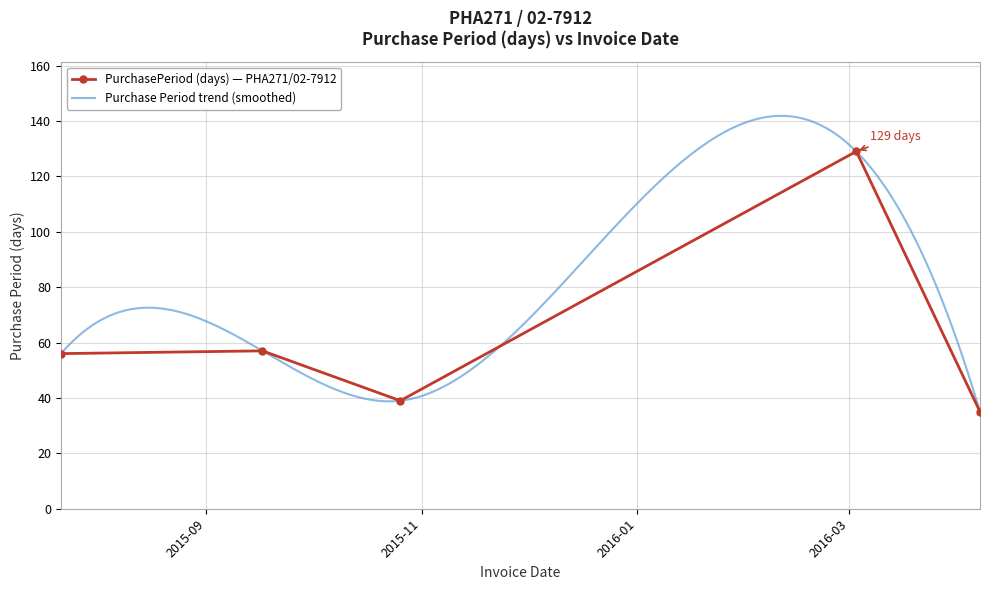

What is the change in value from 2015-07-22 to 2016-04-07?

-21